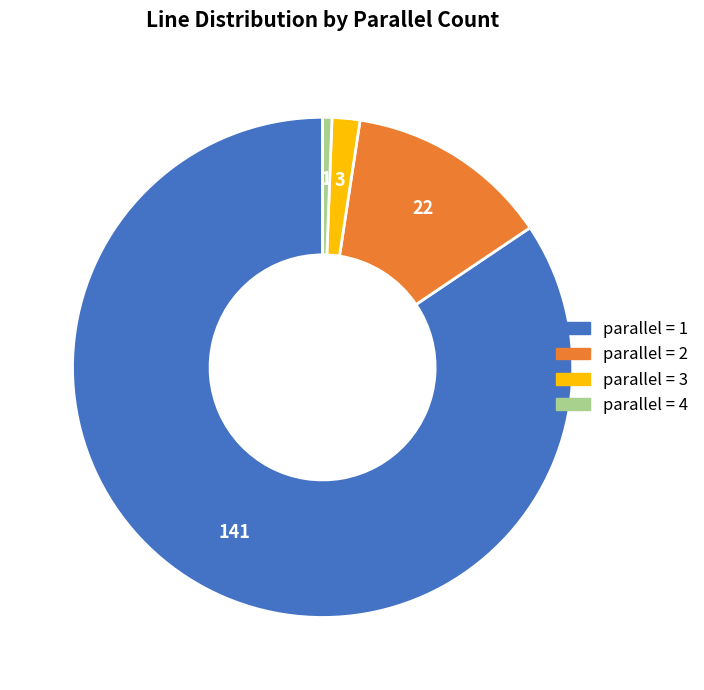

What is the largest slice in the pie chart?

parallel = 1